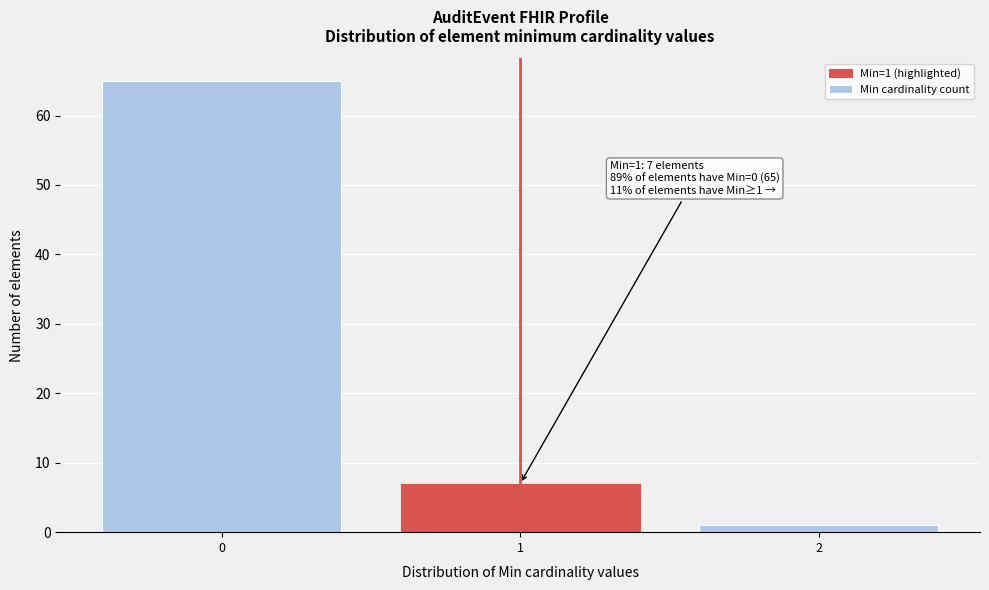

Reading left to right, transcribe all the data shown in this chart.

65	7	1